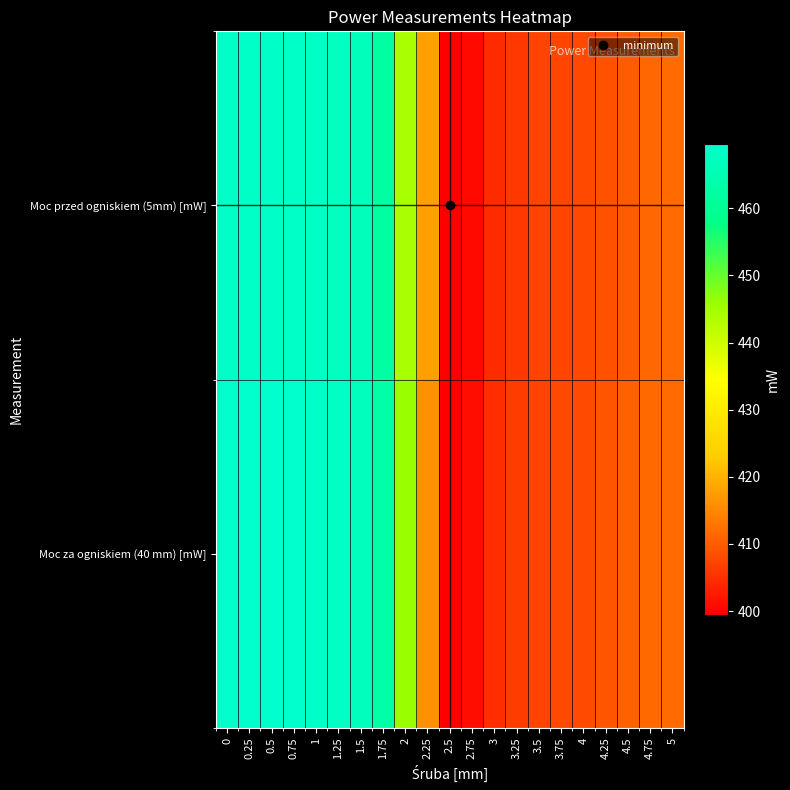

Rank the series at 1.25 from highest to lowest value.

Moc za ogniskiem (40 mm) [mW], Moc przed ogniskiem (5mm) [mW]